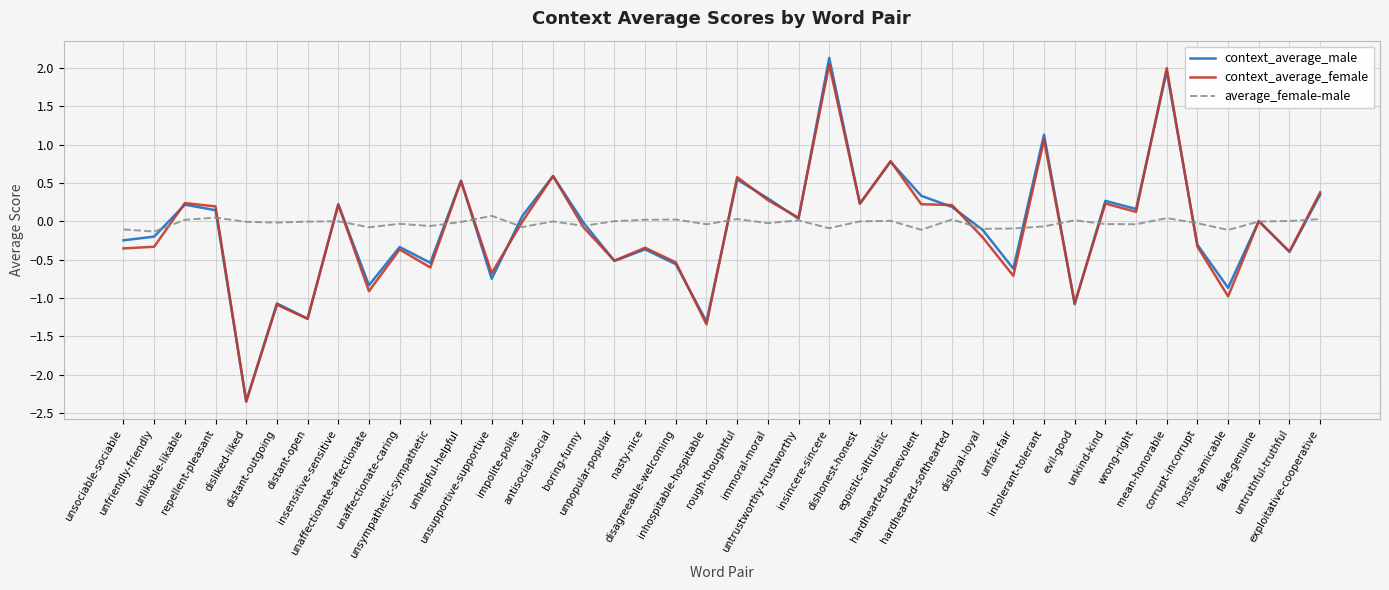

What is the highest value of the context_average_female series?

2.0